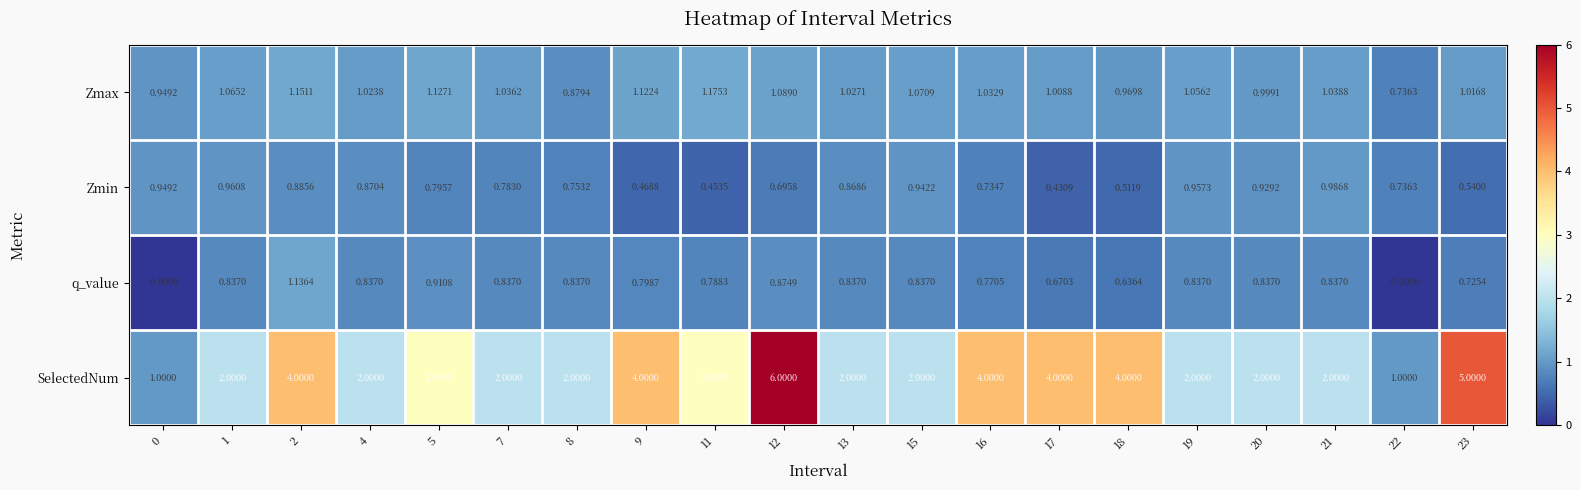

Between 12 and 22, which series saw the biggest shift?

SelectedNum